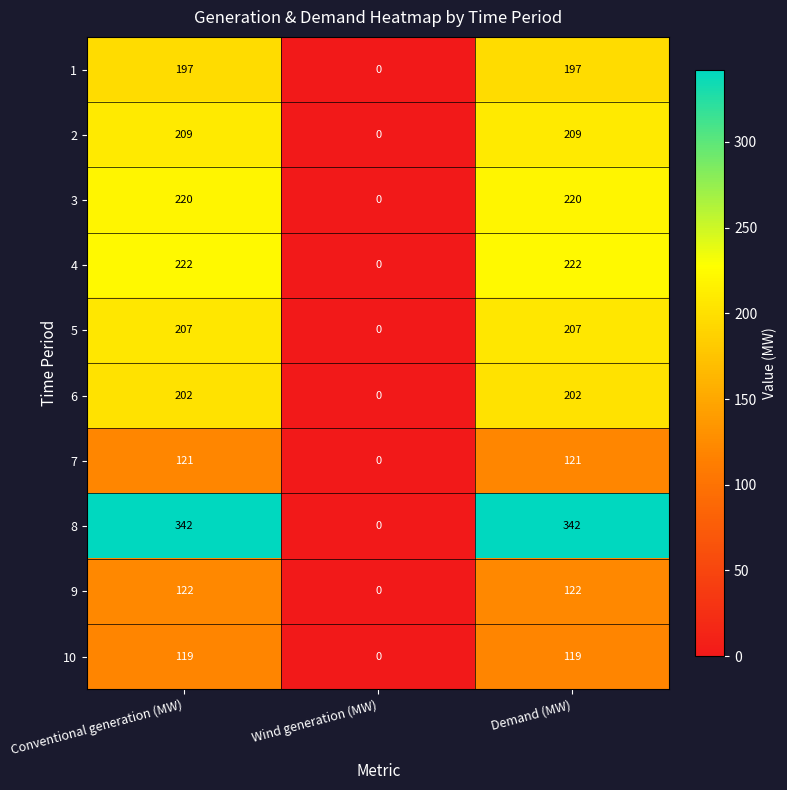

What is the difference between the second highest and minimum values in the 10 series?

119